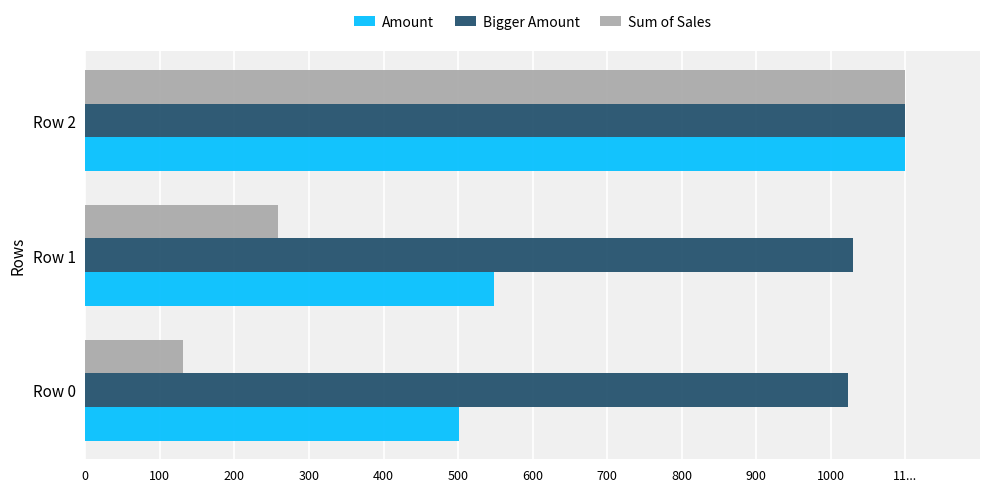

What are all the series names shown in the legend?

Amount, Bigger Amount, Sum of Sales